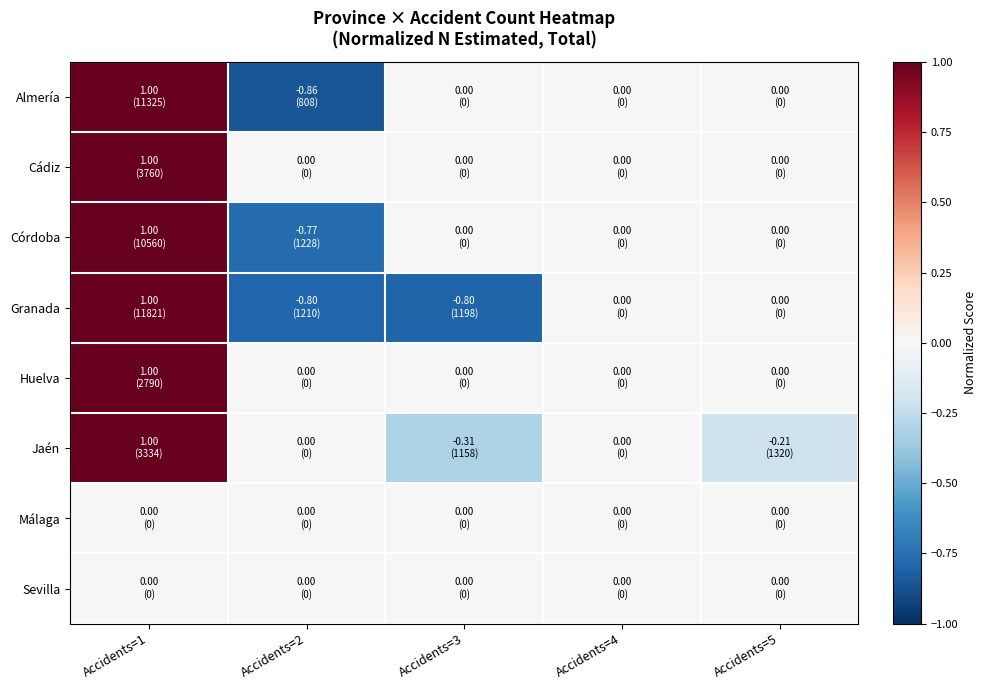

At how many categories does at least one series exceed 0?

1